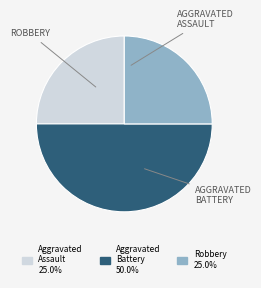

Which category has the biggest portion of the pie?

Aggravated Battery